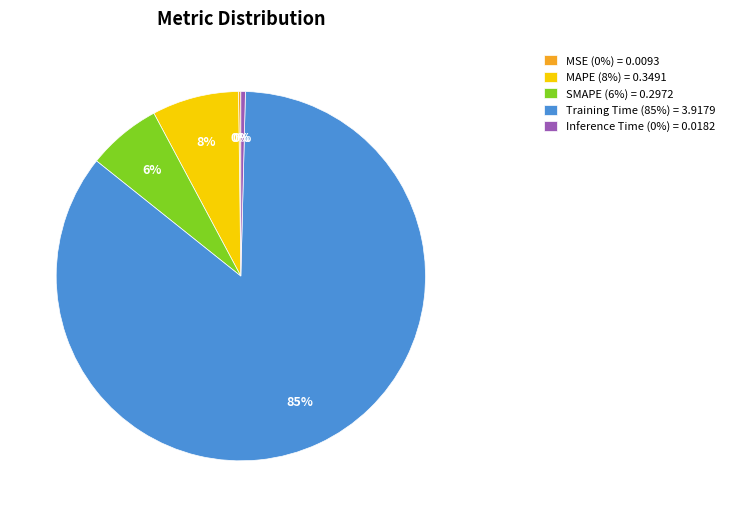

The Training Time slice represents 92% of the pie. True or false?

False